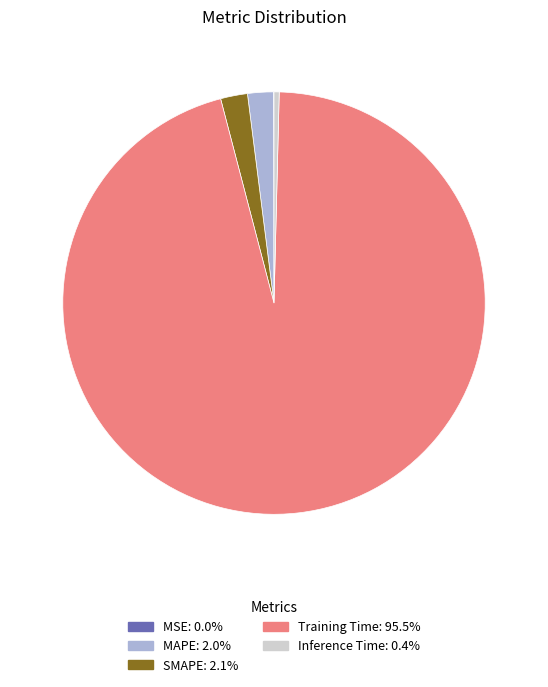

Do SMAPE and Inference Time together represent more than half of the pie?

No